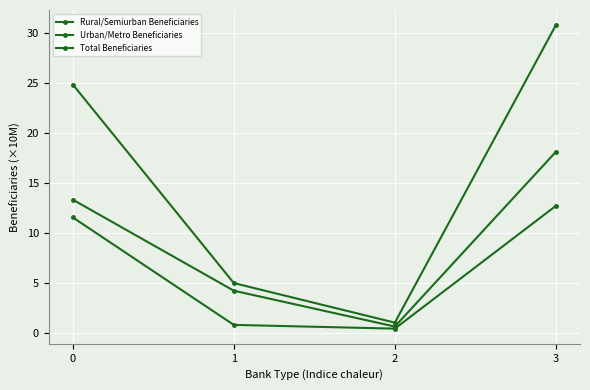

How many data points does each series have?

4